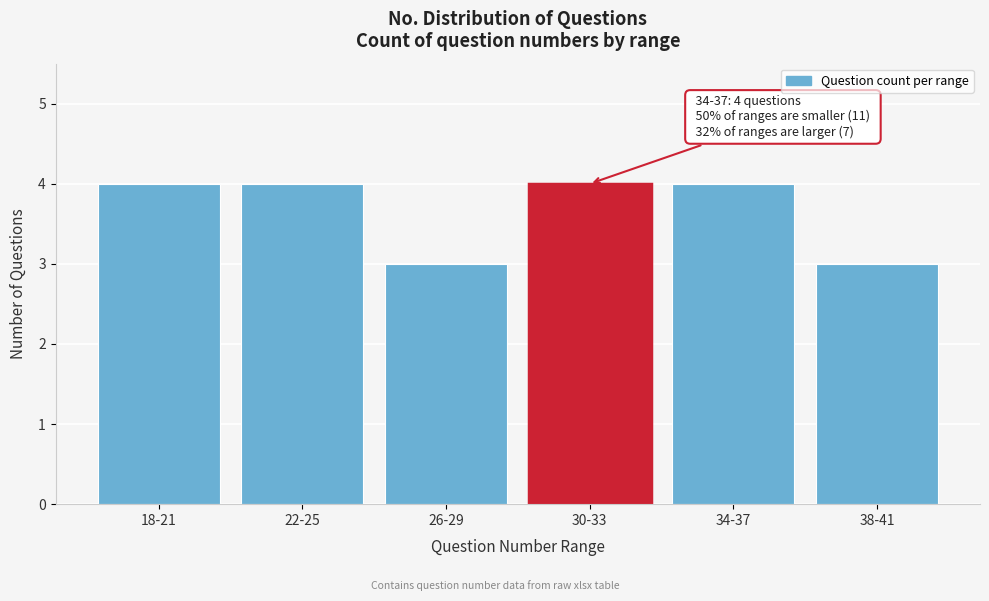

Reading left to right, list all the values displayed in this chart.

18-21=4	22-25=4	26-29=3	30-33=4	34-37=4	38-41=3